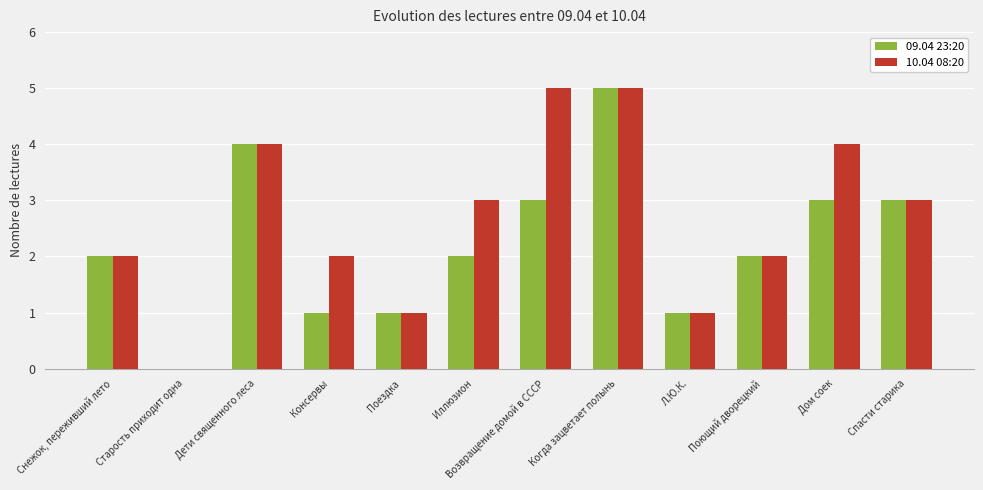

The value of 10.04 08:20 at Поющий дворецкий is 2. True or false?

True